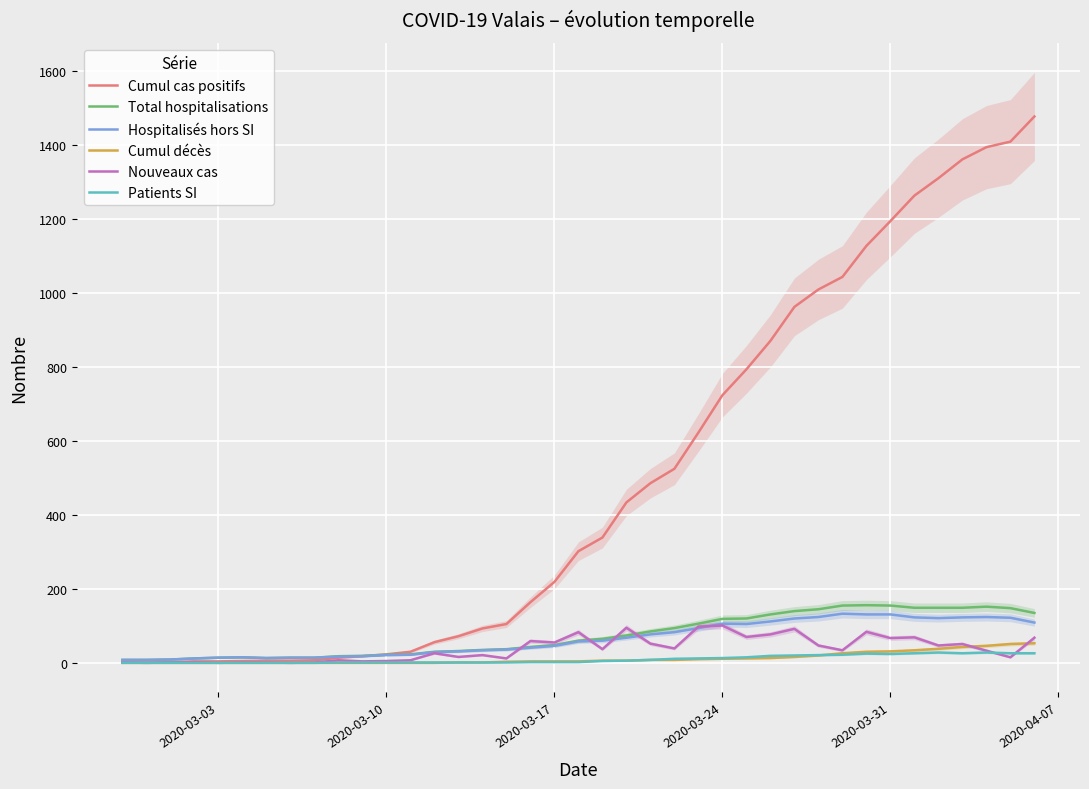

What is the highest value of the Cumul cas positifs series?

1478